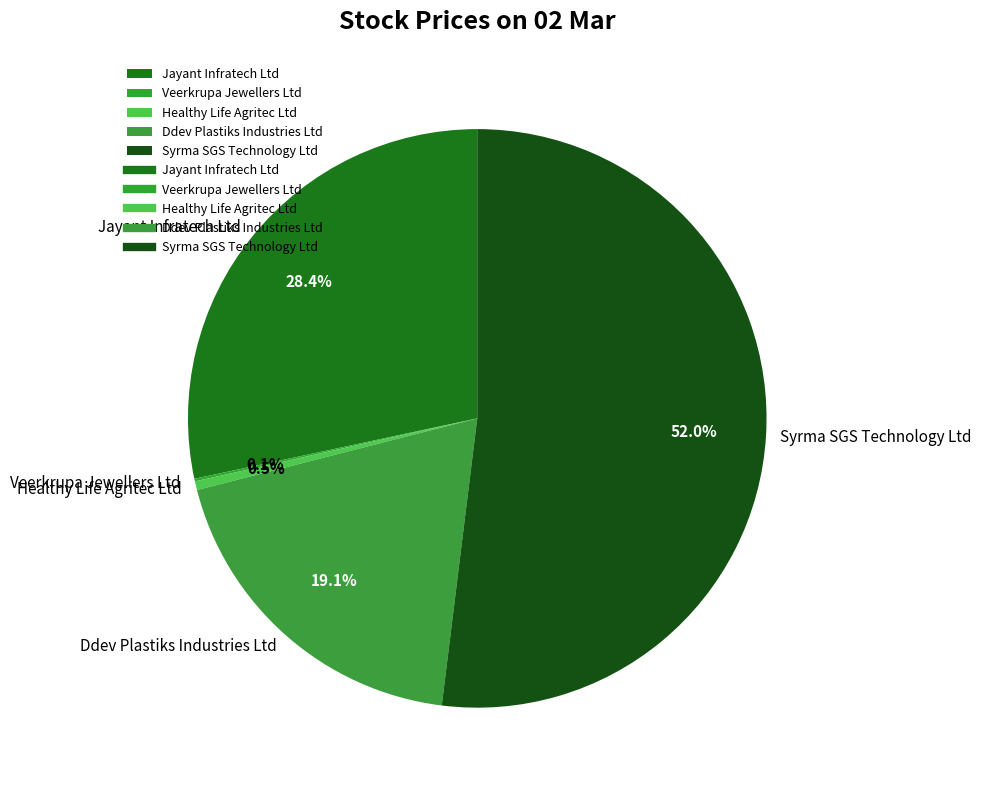

Does any single category account for the majority?

Yes